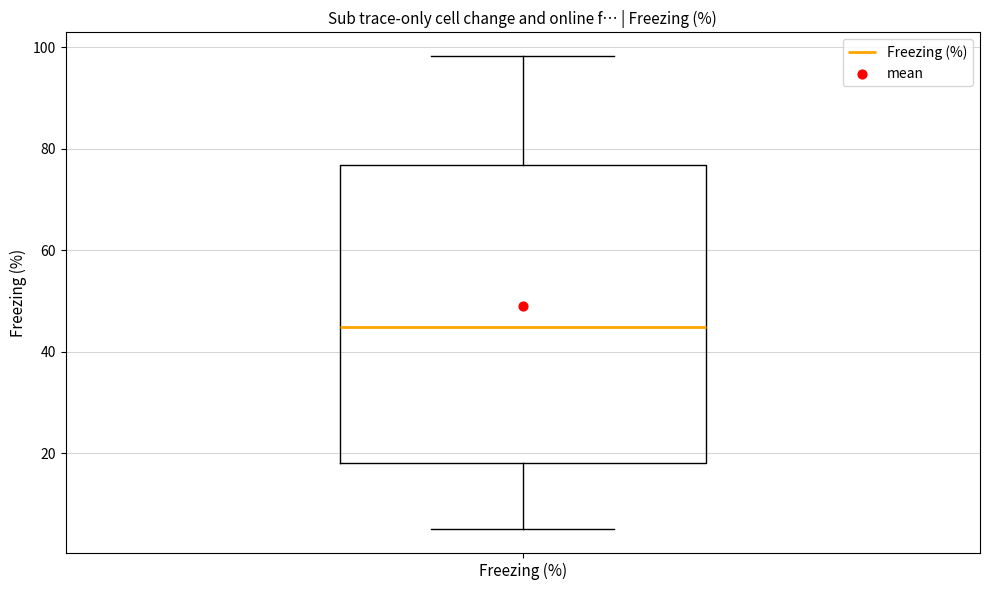

Read this box plot against the y-axis: the position of the median line, the range covered by the box, and the ends of both whiskers. The values are not printed on the chart, so give them approximately, as read against the axis.

median 44, box 18 to 76, whiskers 6 to 98